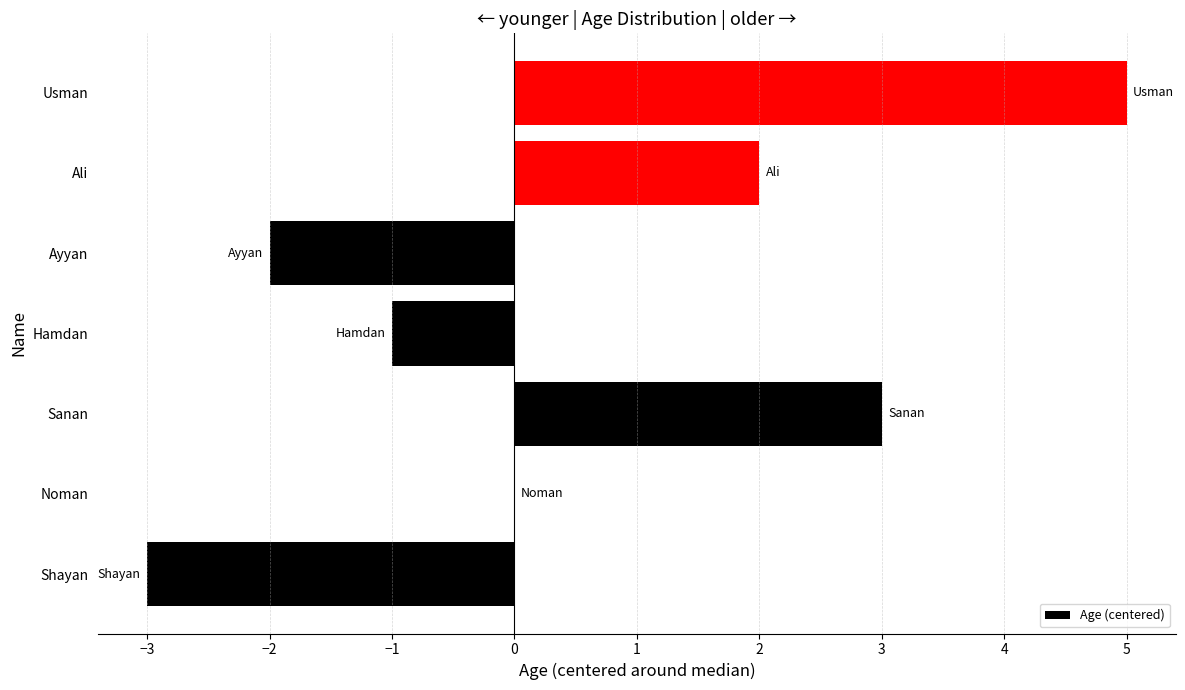

How many categories are shown in the chart?

7